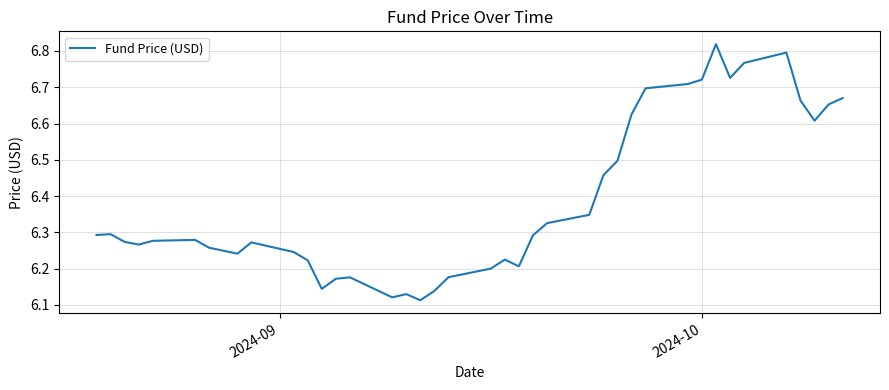

What is the average value?

6.4